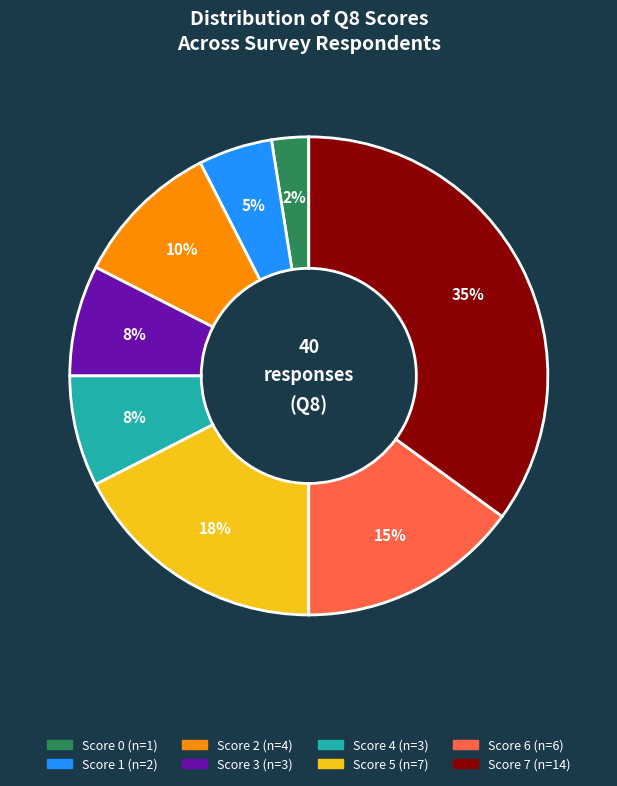

To the nearest percent, what is the average slice percentage?

12%